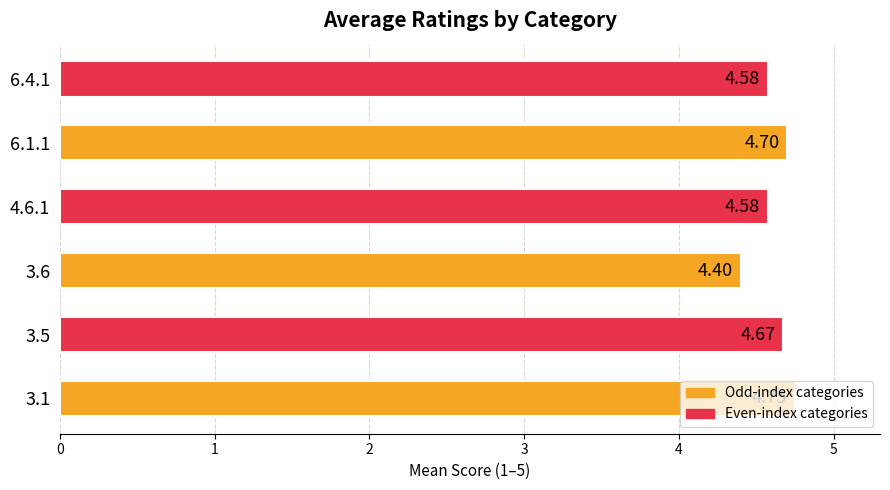

Which category has the lowest value across all series?

3.6